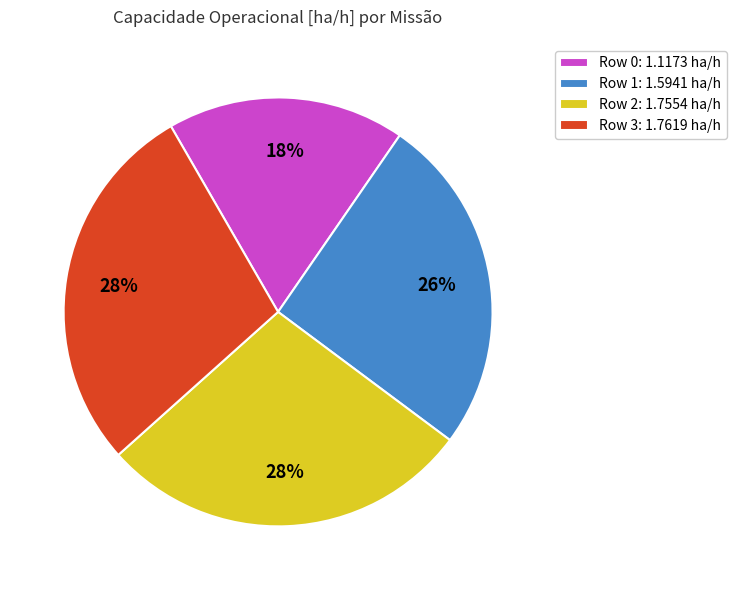

Is it true that Row 3 is 36% of the pie?

False